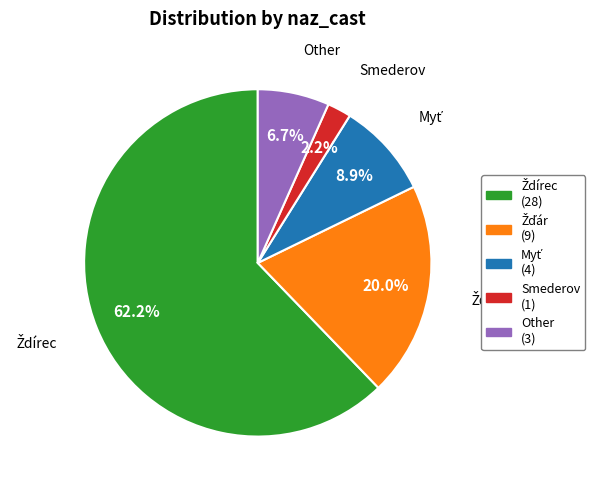

Combined, do Smederov (1) and Other (3) account for over 50%?

No